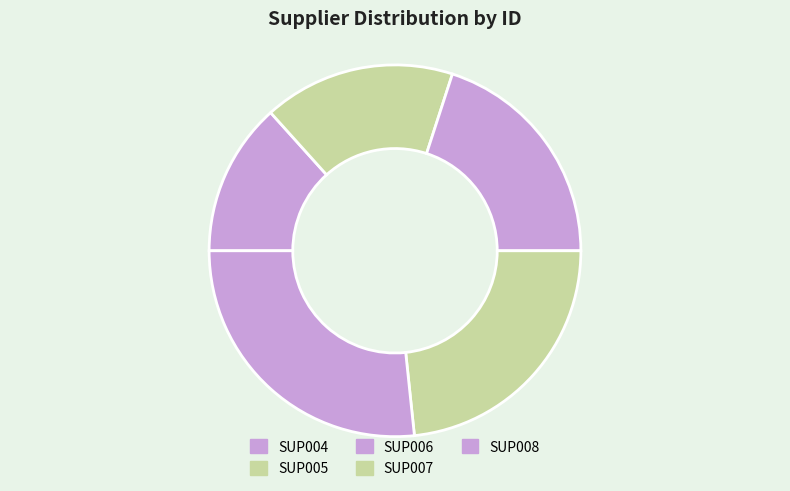

How many segments does this pie chart have?

5